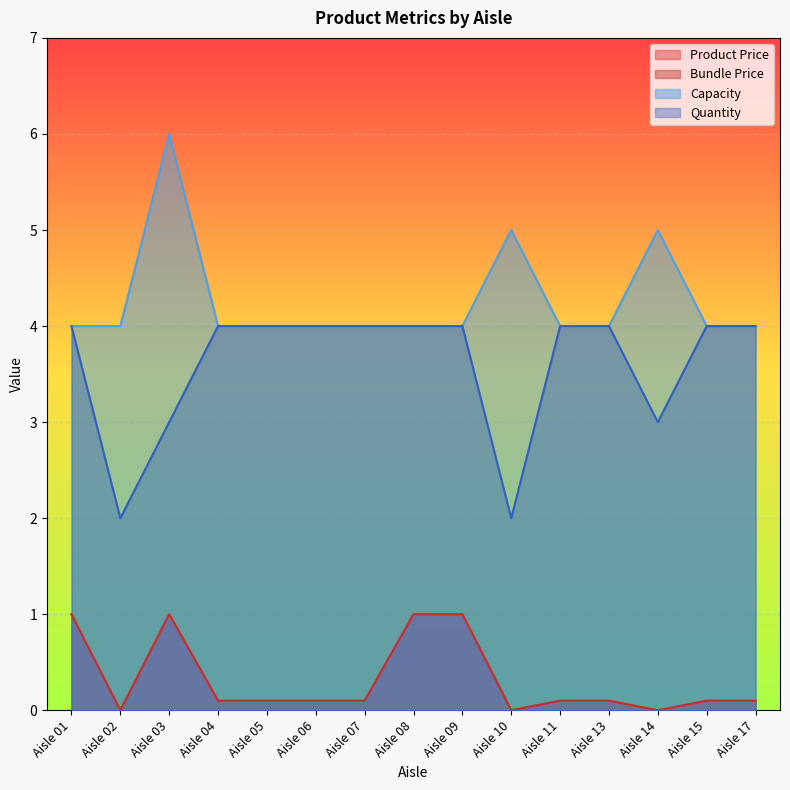

True or false: Capacity has a value of 4.0 at Aisle 02.

True